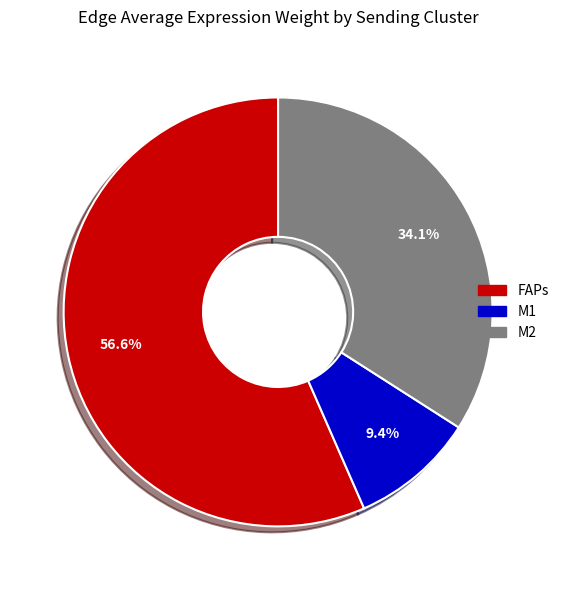

Is it true that FAPs is 26% of the pie?

False